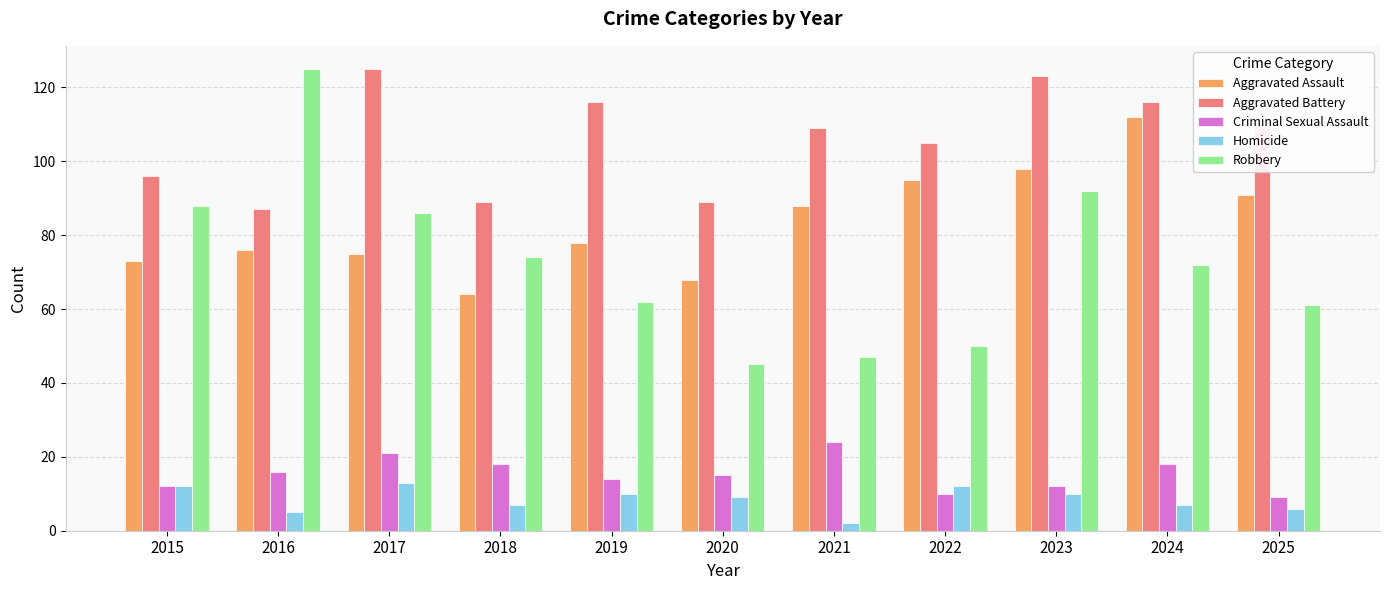

What is the total value across all series at 2024?

325